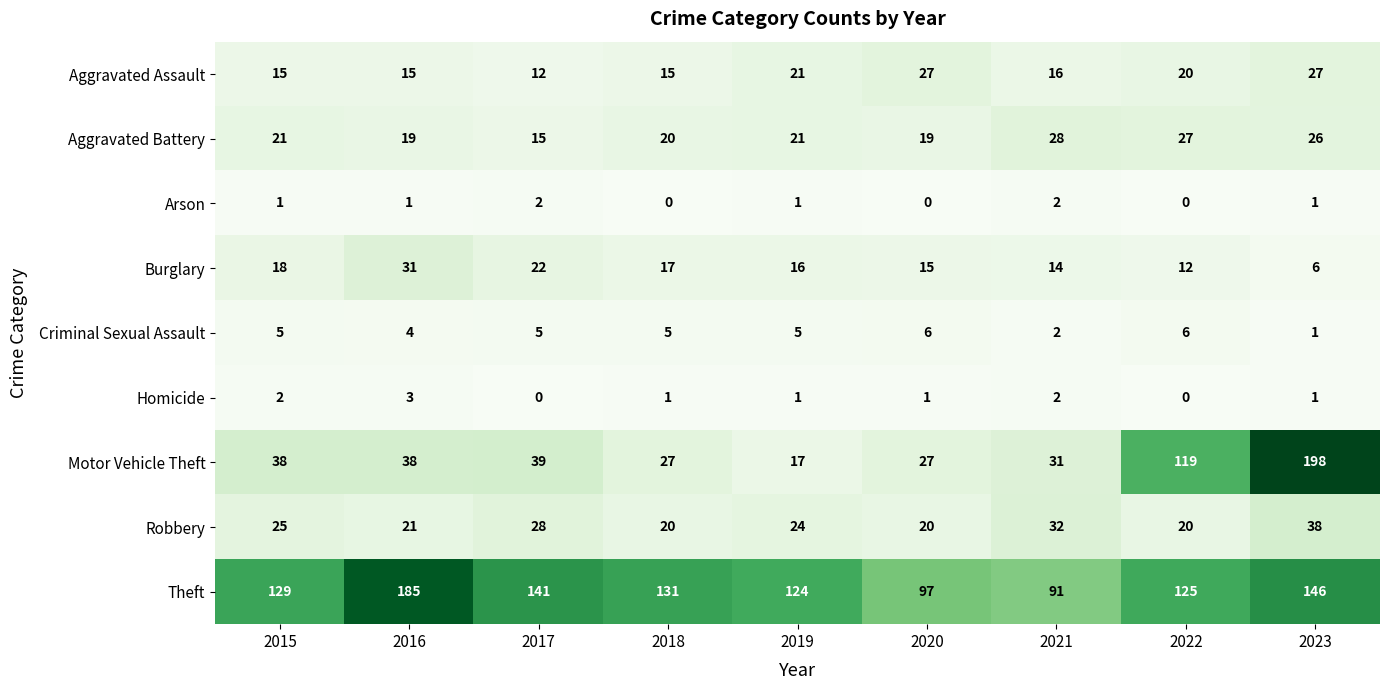

True or false: Criminal Sexual Assault has a value of 8 at 2015.

False